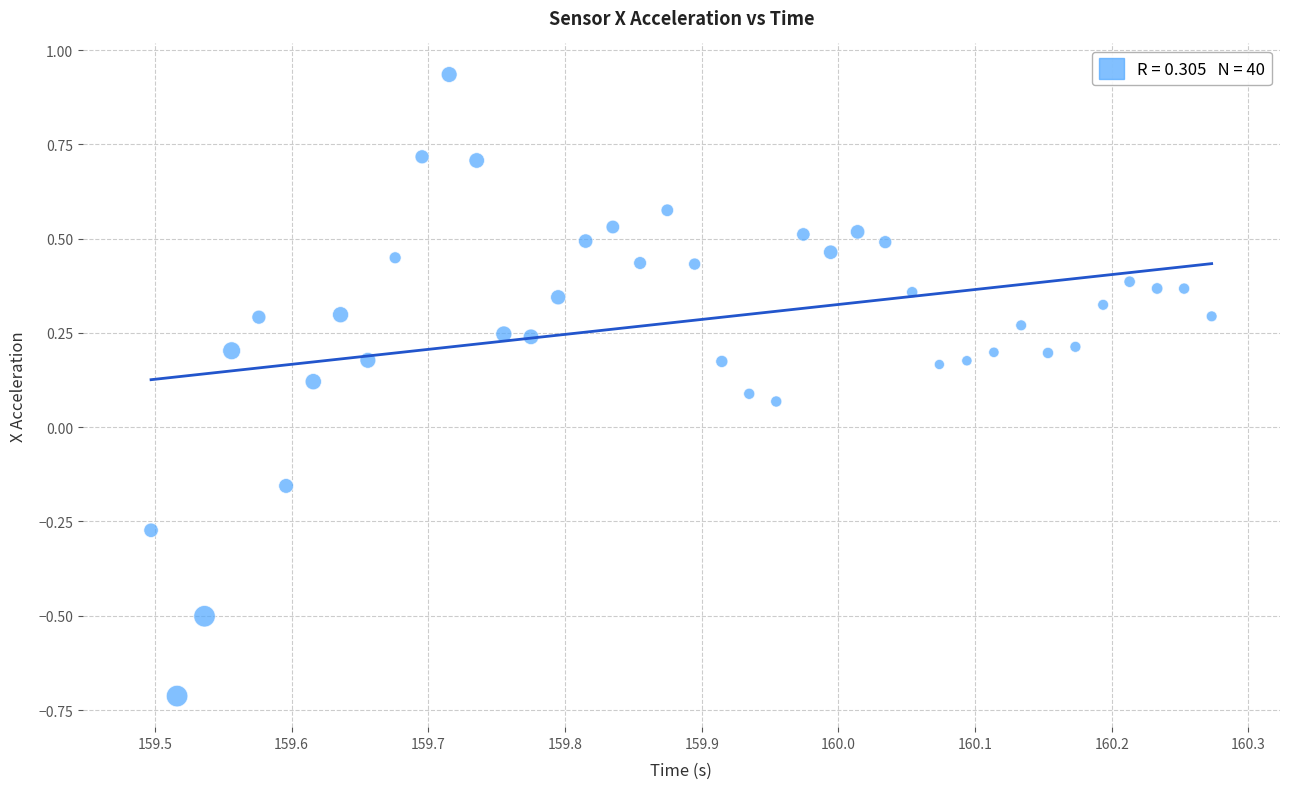

What is the range of X values (max minus min)?

0.8